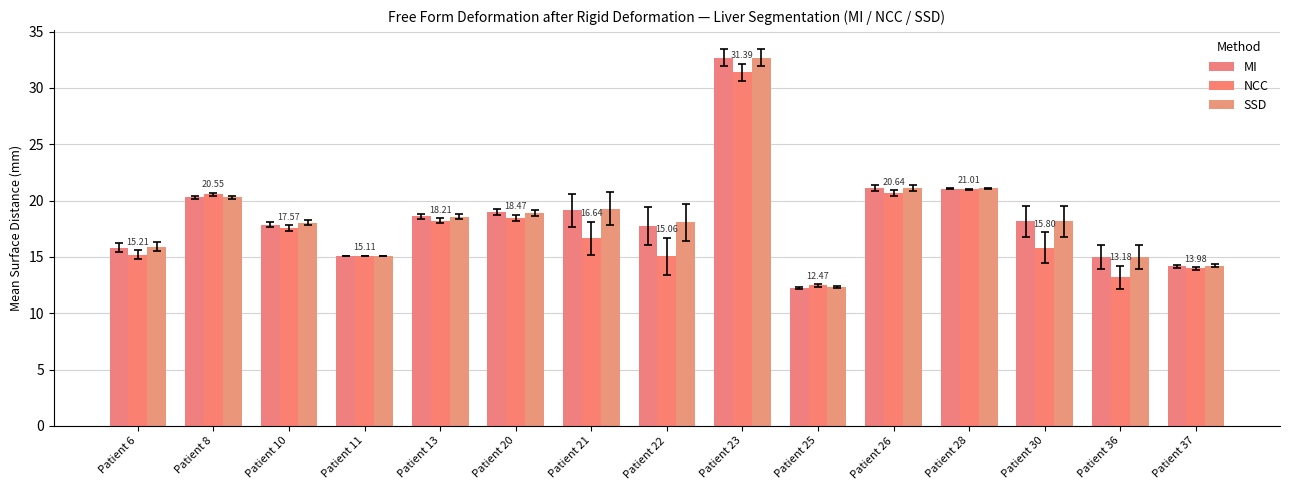

What is the greatest value displayed?

32.7